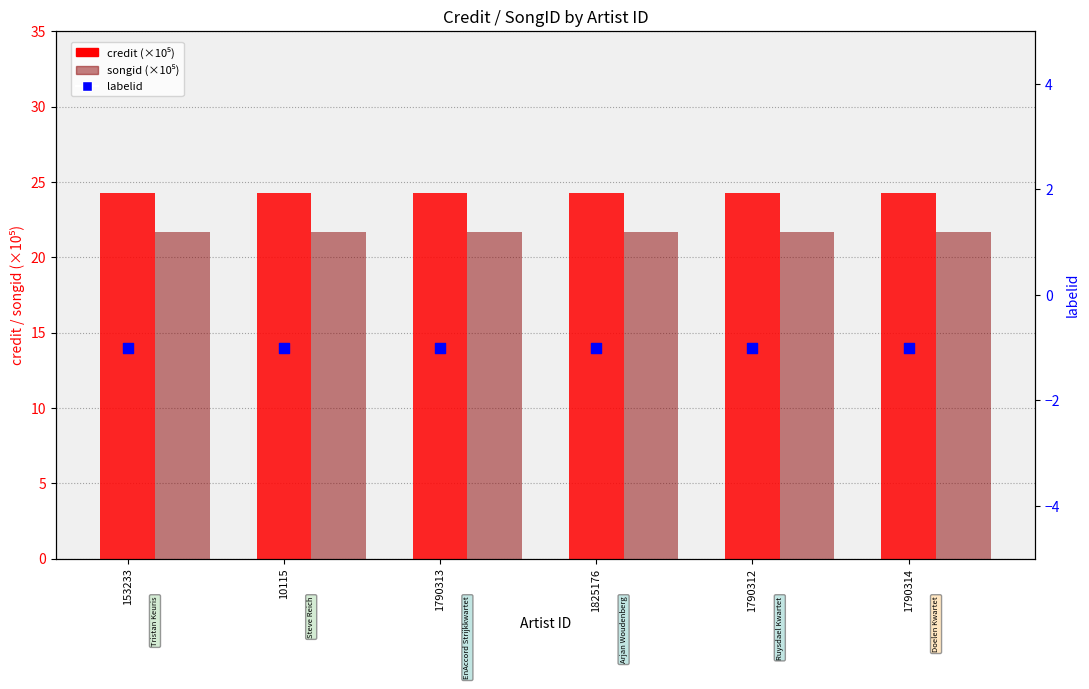

What are all the series names shown in the legend?

credit (×10⁵), songid (×10⁵), labelid